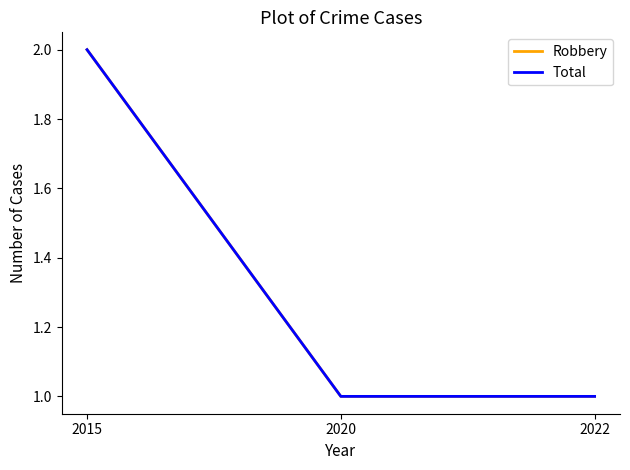

What value does the Robbery series have at 2020?

1